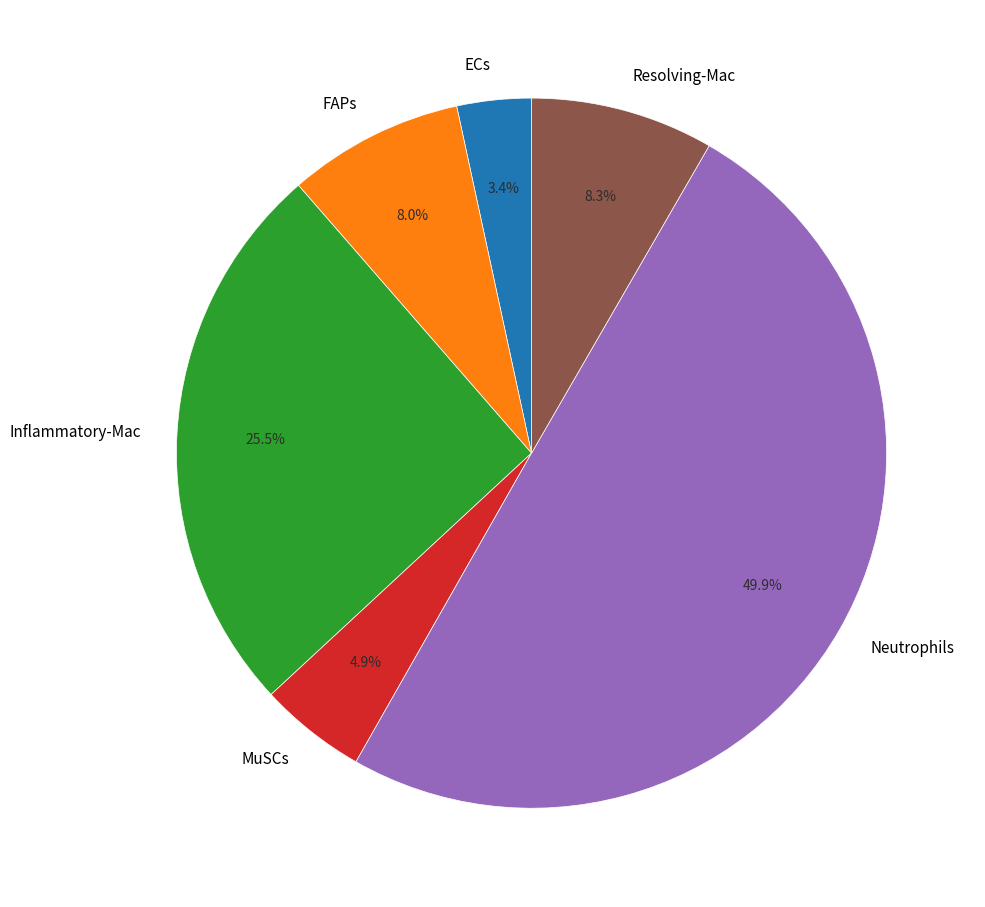

To the nearest percent, what percentage of the pie is MuSCs?

5%